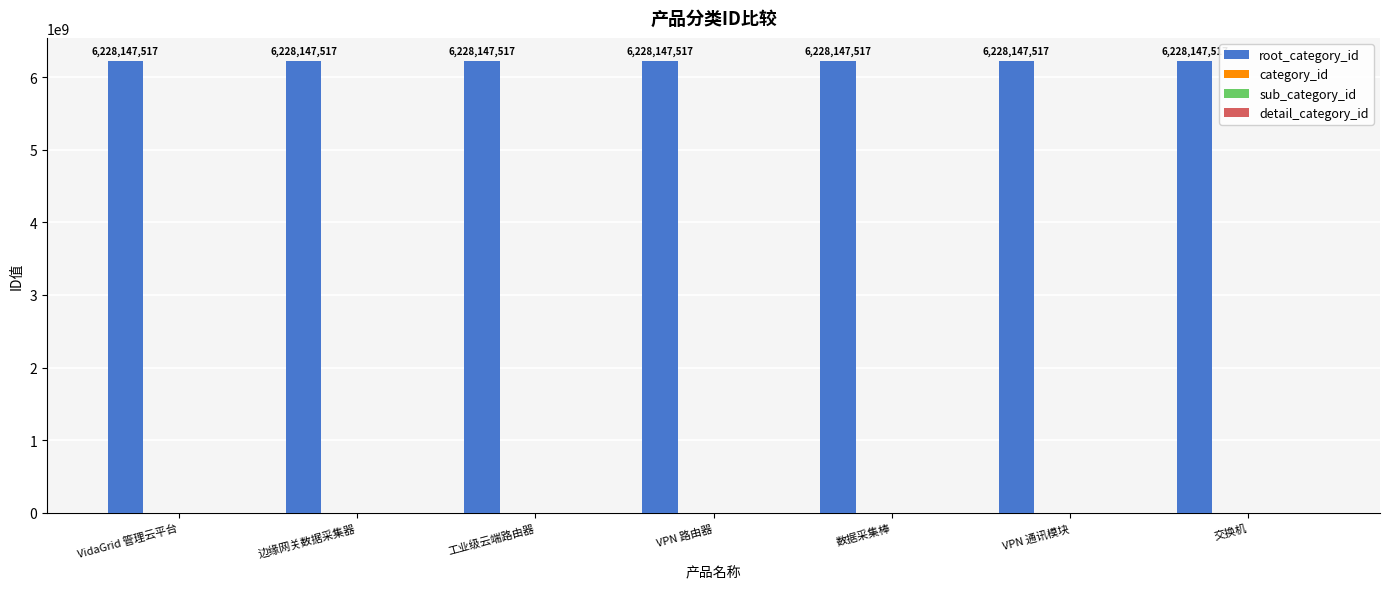

Reading left to right, list all the values displayed in this chart.

root_category_id: 6228147517	6228147517	6228147517	6228147517	6228147517	6228147517	6228147517
category_id: 0	0	0	0	0	0	0
sub_category_id: 0	0	0	0	0	0	0
detail_category_id: 0	0	0	0	0	0	0